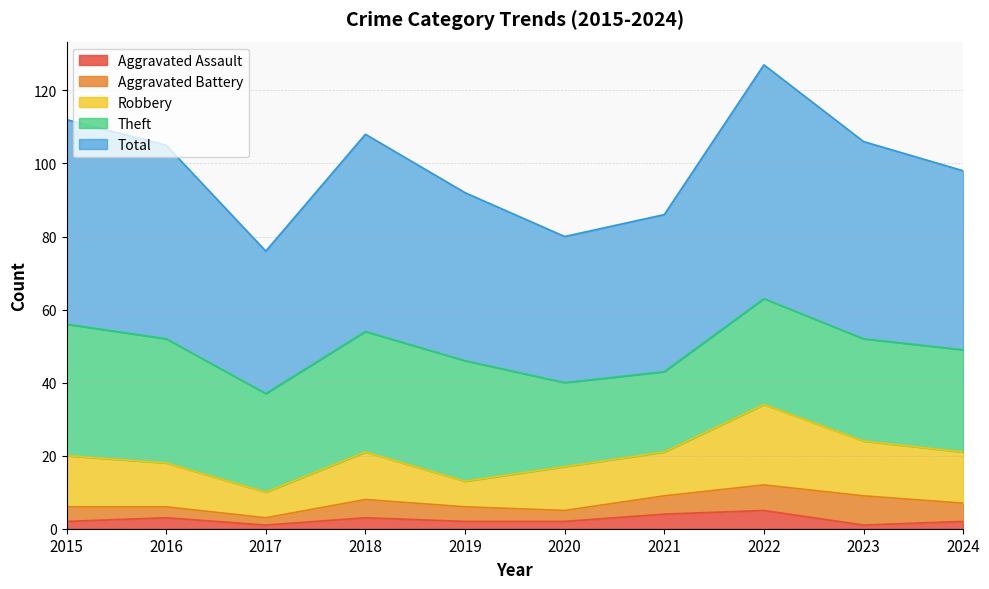

At which label does Theft first exceed 29?

2015